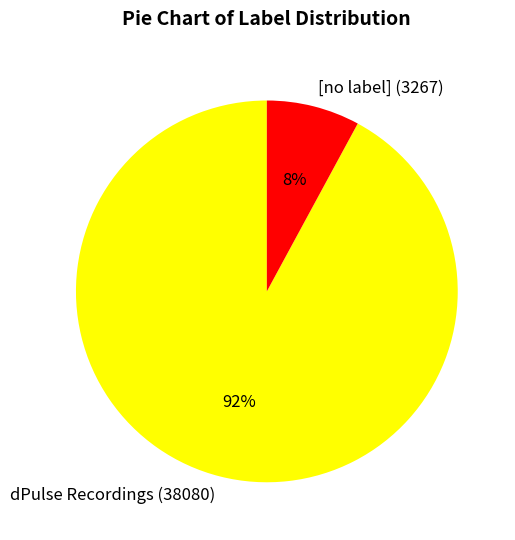

Approximately how many times larger is the value at [no label] (3267) compared to dPulse Recordings (38080)?

0.1